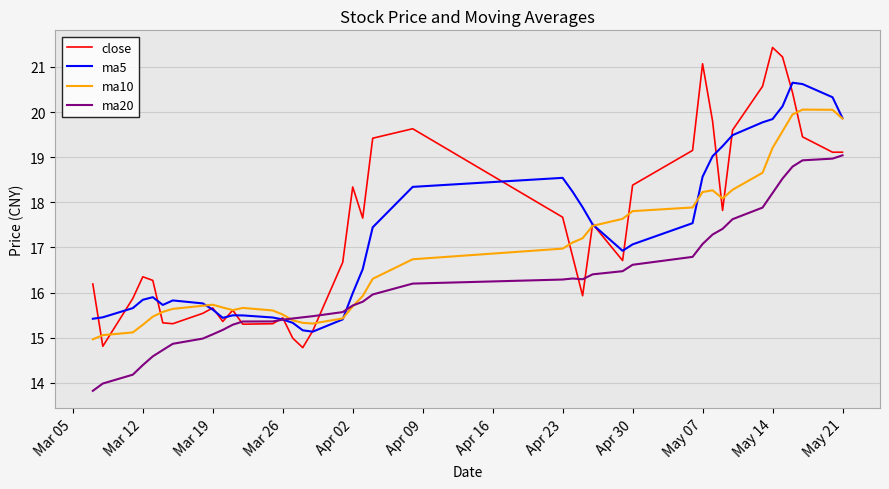

List the series in order of their overall mean, lowest first.

ma20, ma10, ma5, close